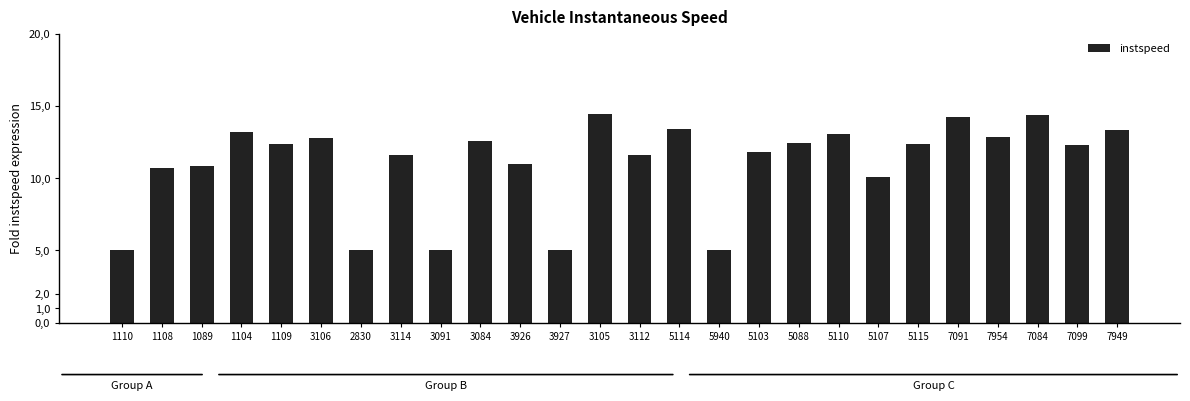

Reading left to right, extract all data points from this chart.

1110=5.0	1108=10.7	1089=10.8	1104=13.2	1109=12.4	3106=12.8	2830=5.0	3114=11.6	3091=5.0	3084=12.6	3926=10.9	3927=5.0	3105=14.5	3112=11.6	5114=13.4	5940=5.0	5103=11.8	5088=12.5	5110=13.0	5107=10.1	5115=12.3	7091=14.3	7954=12.8	7084=14.3	7099=12.3	7949=13.3